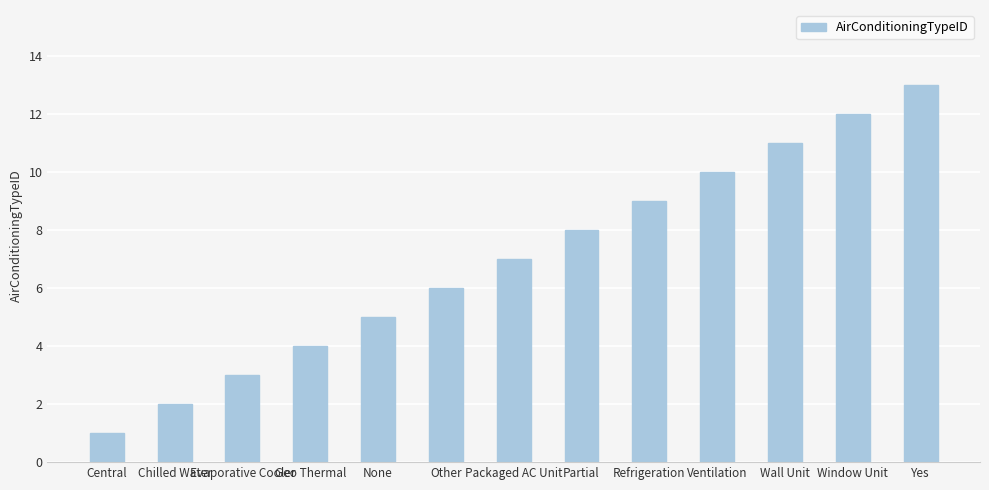

At which label is the value closest to 7?

Packaged AC Unit